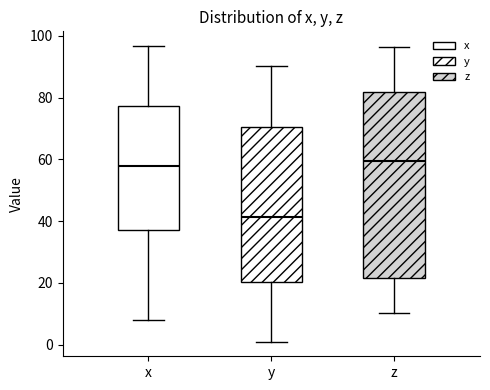

Reading left to right, read every box against the y-axis: the position of its median line, the range the box covers, and the ends of its whiskers. The values are not printed on the chart, so give them approximately, as read against the axis.

x: median 58, box 38 to 78, whiskers 8 to 96
y: median 42, box 20 to 70, whiskers 0 to 90
z: median 60, box 22 to 82, whiskers 10 to 96